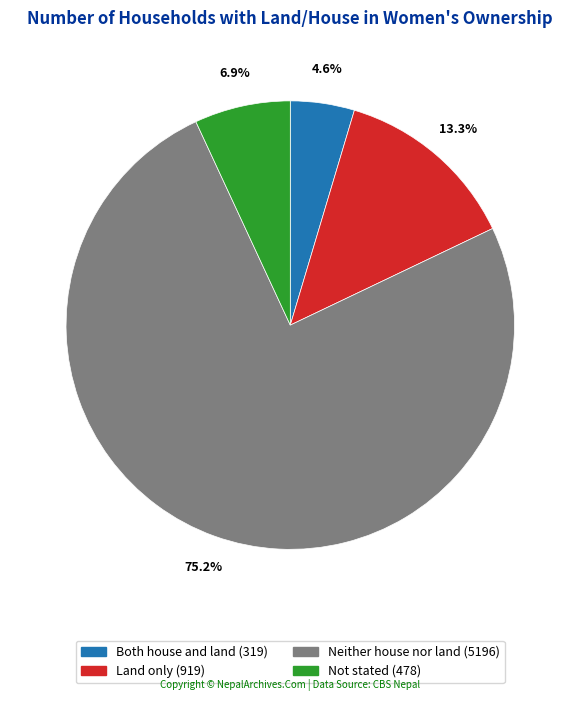

Which category has the biggest portion of the pie?

Neither house nor land